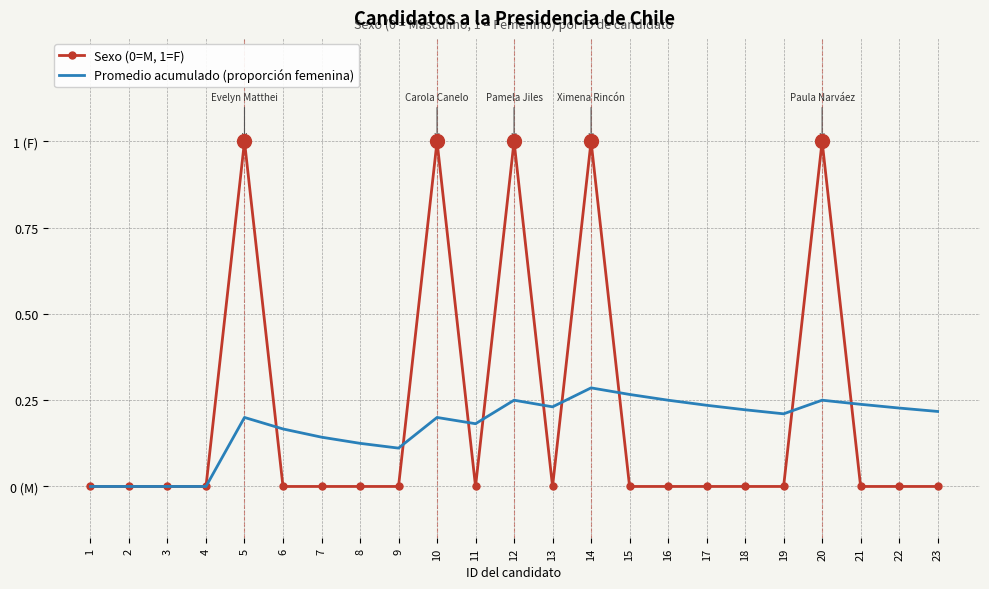

Reading left to right, transcribe all the data shown in this chart.

Sexo (0=M, 1=F): 1=0.0	2=0.0	3=0.0	4=0.0	5=1.0	6=0.0	7=0.0	8=0.0	9=0.0	10=1.0	11=0.0	12=1.0	13=0.0	14=1.0	15=0.0	16=0.0	17=0.0	18=0.0	19=0.0	20=1.0	21=0.0	22=0.0	23=0.0
Promedio acumulado (proporción femenina): 1=0.0	2=0.0	3=0.0	4=0.0	5=0.2	6=0.2	7=0.1	8=0.1	9=0.1	10=0.2	11=0.2	12=0.2	13=0.2	14=0.3	15=0.3	16=0.2	17=0.2	18=0.2	19=0.2	20=0.2	21=0.2	22=0.2	23=0.2